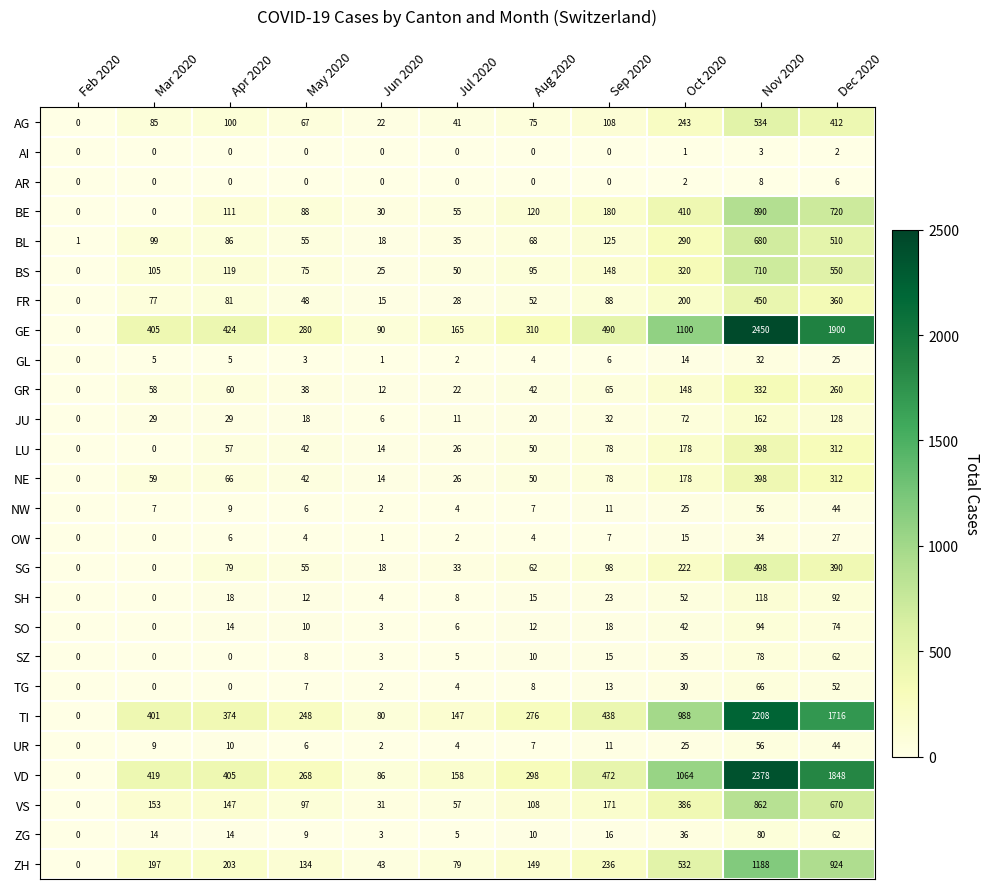

How many data points in SH are less than 15?

5